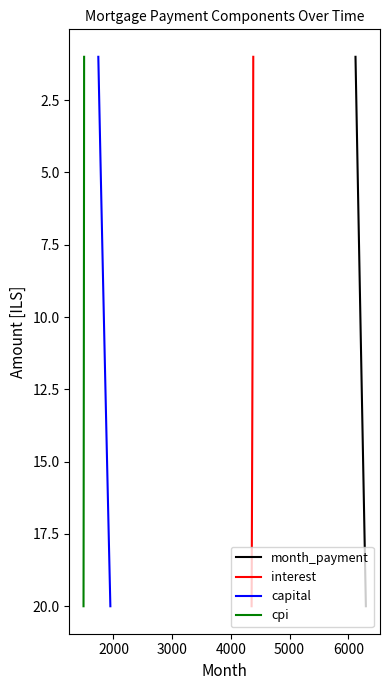

What is the minimum value shown in the chart?

1